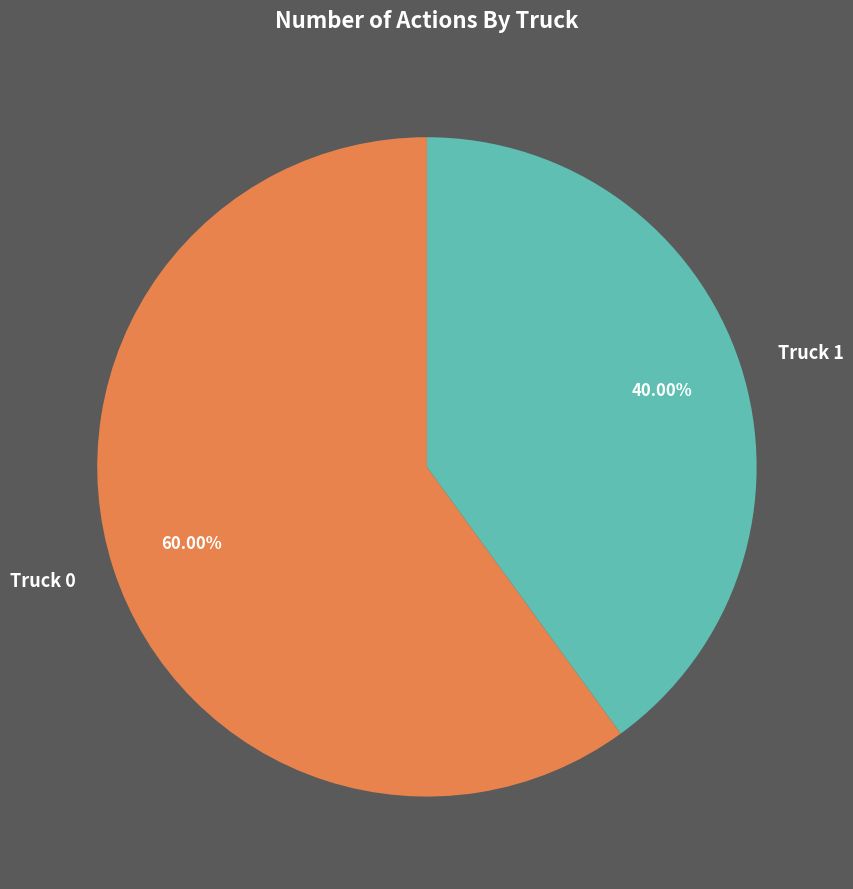

What is the ratio of the value at Truck 1 to the value at Truck 0?

0.7